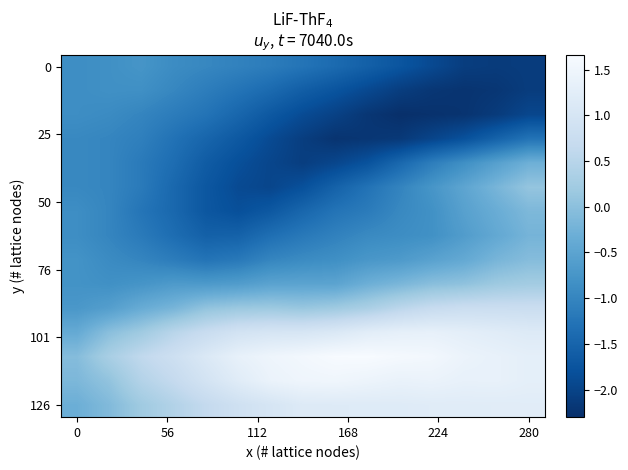

How many categories are shown in the chart?

15